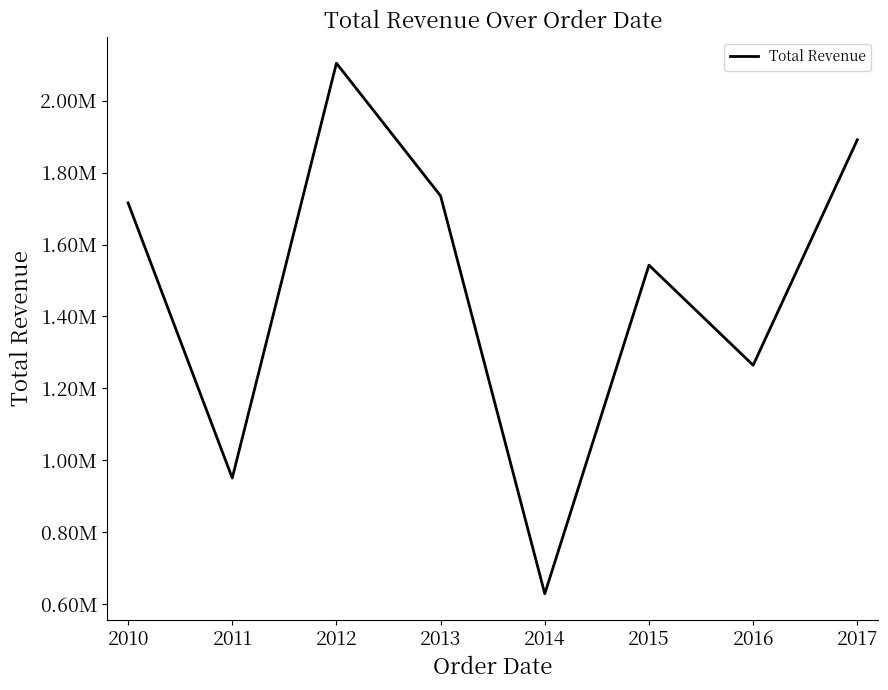

What is the maximum value shown in the chart?

2104040.9